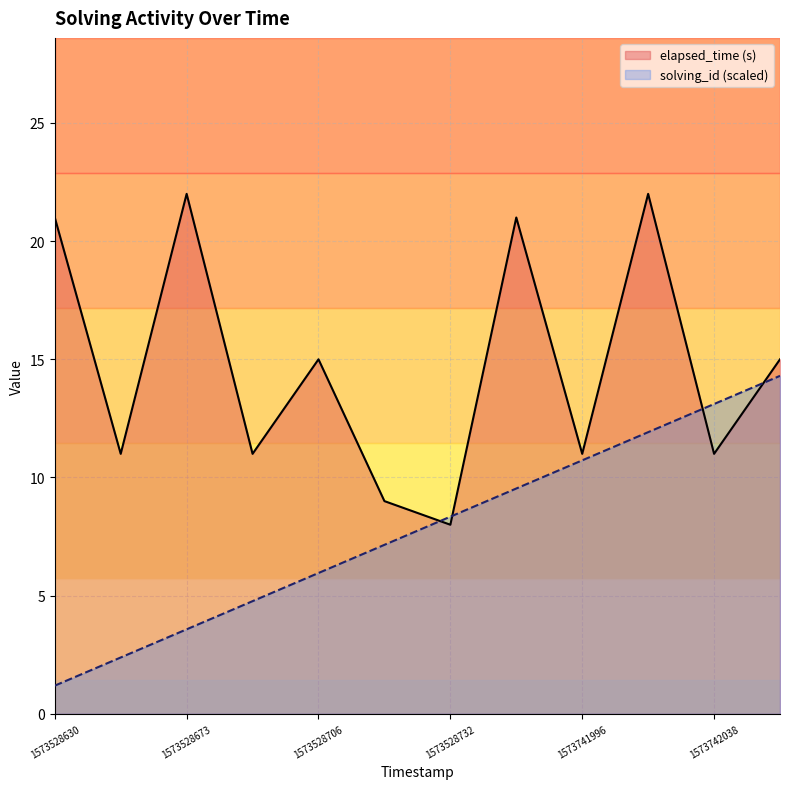

True or false: solving_id has more than 2 interior local peaks.

False